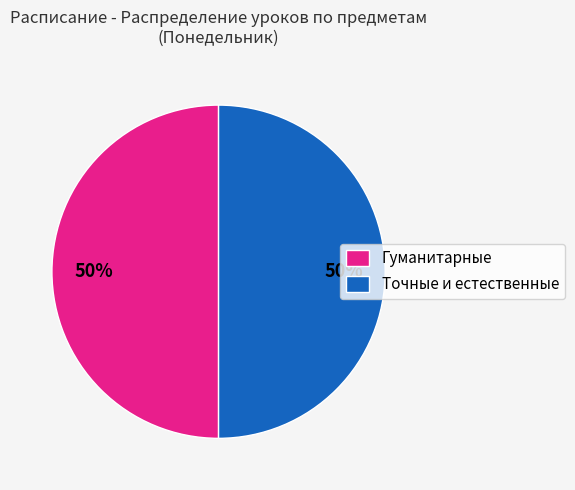

To the nearest percent, what percentage of the pie is Точные и естественные?

50%